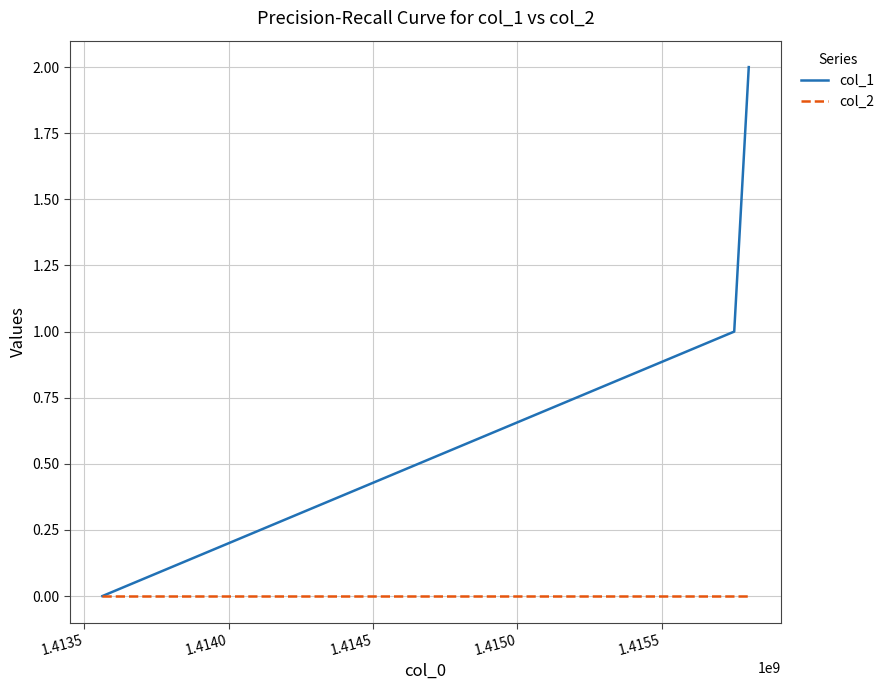

Which series has the widest spread of values?

col_1